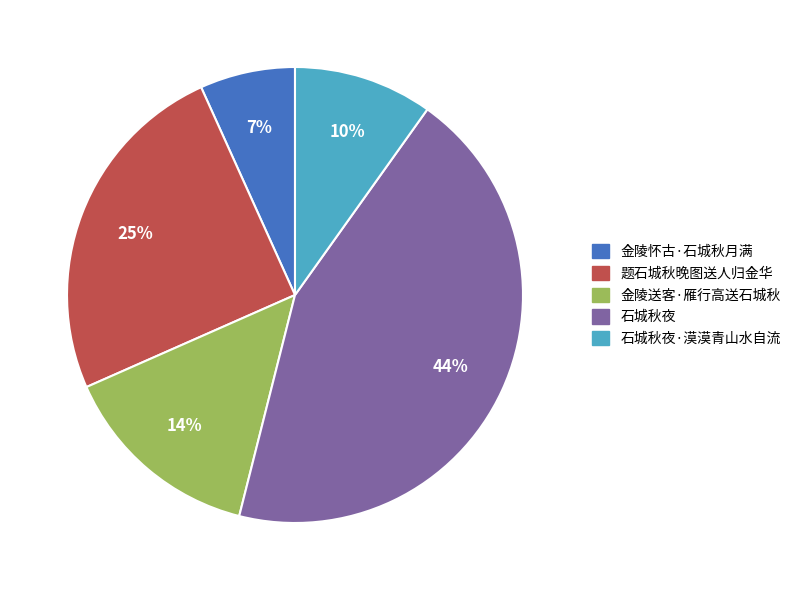

Does 石城秋夜 represent more than half of the total?

No